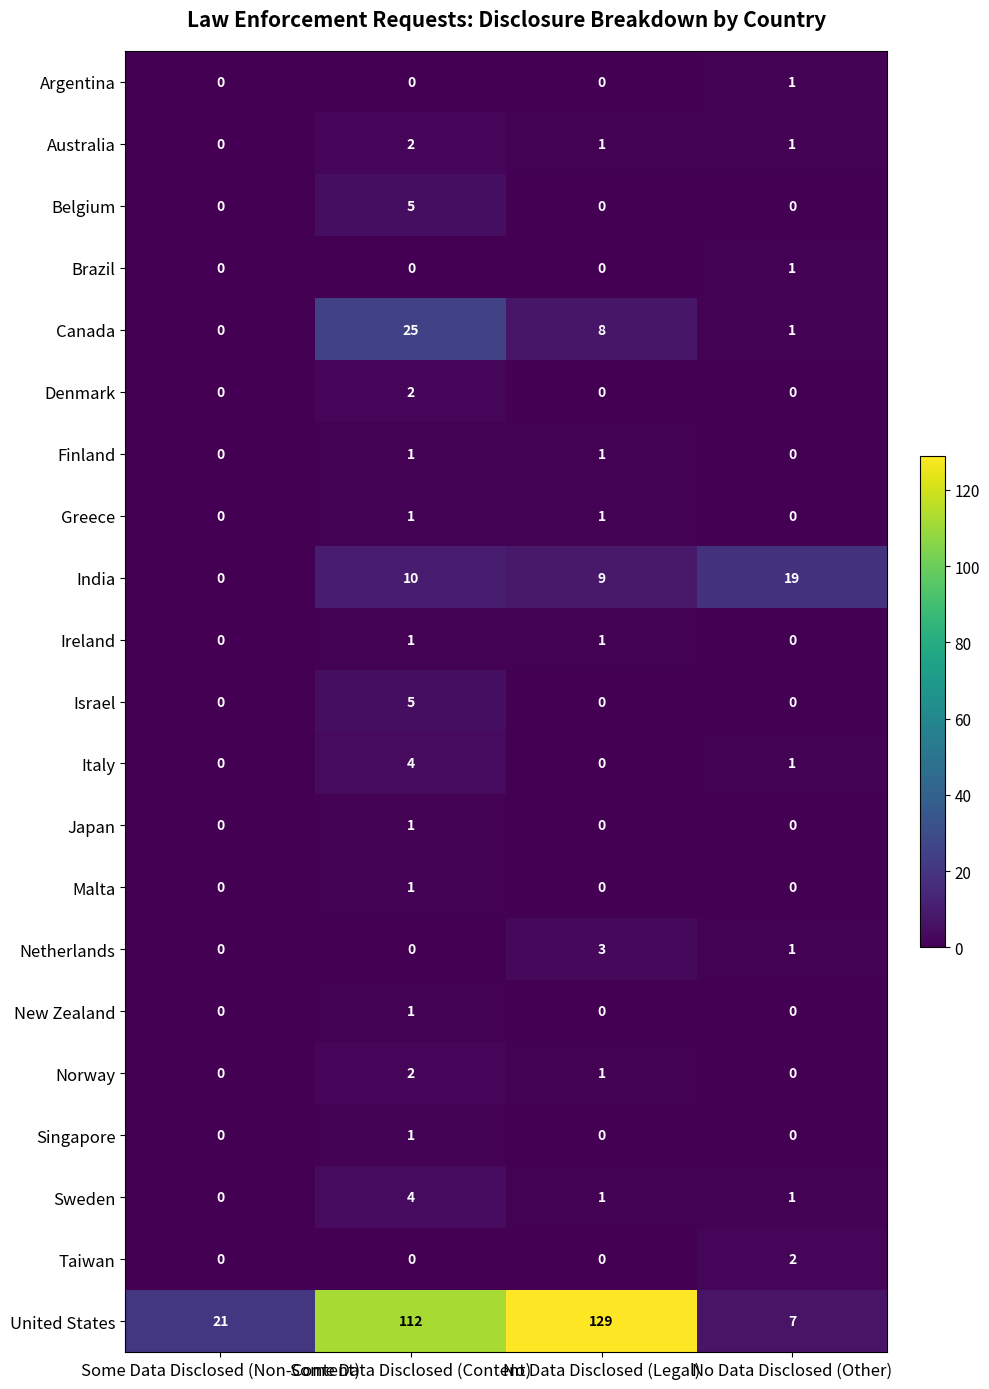

Which series has the largest total across all categories?

United States